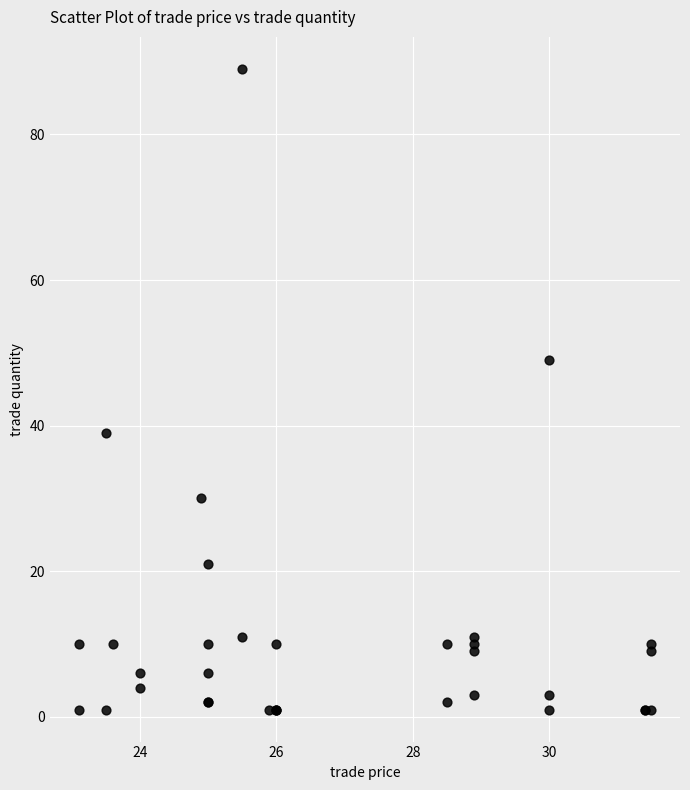

What Y value in the scatter plot is closest to 45?

49